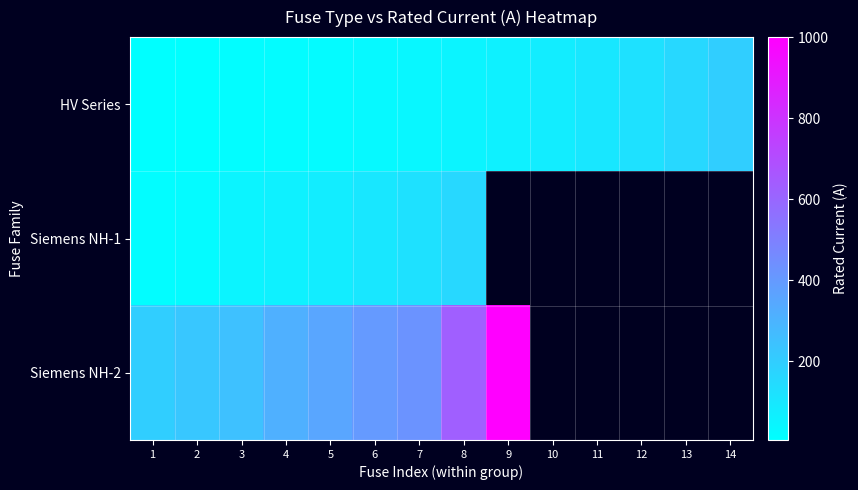

What is the difference between the maximum and minimum values in the Siemens NH-1 series?

144.0